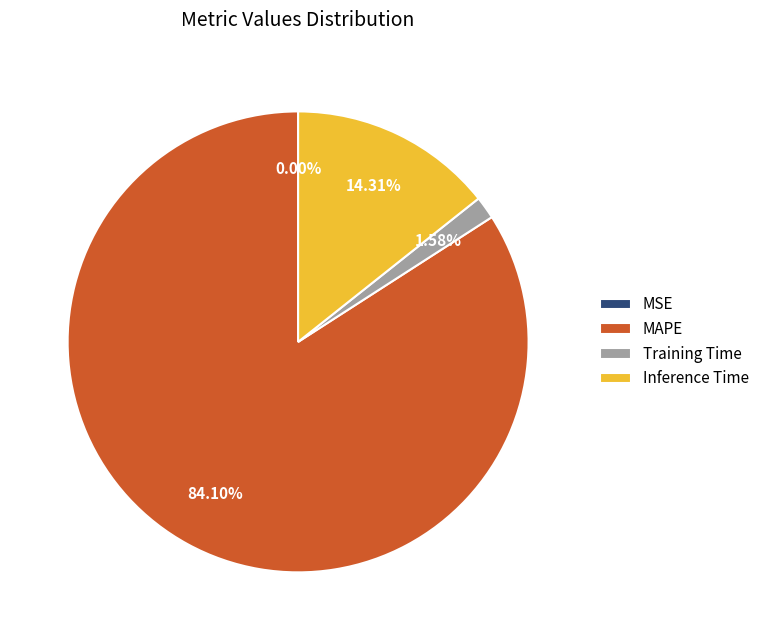

To the nearest percent, what is the average slice percentage?

25%